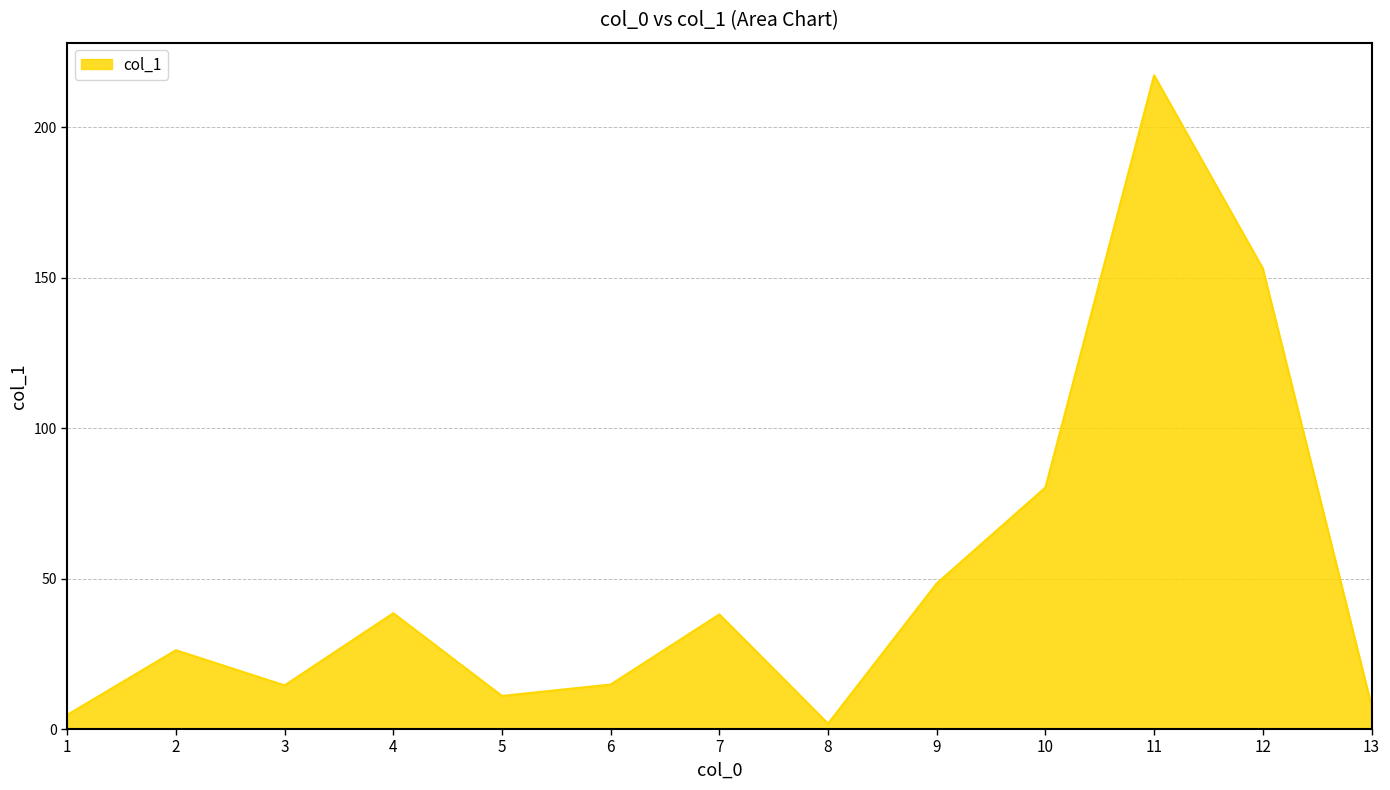

At which label is the value closest to 109?

10